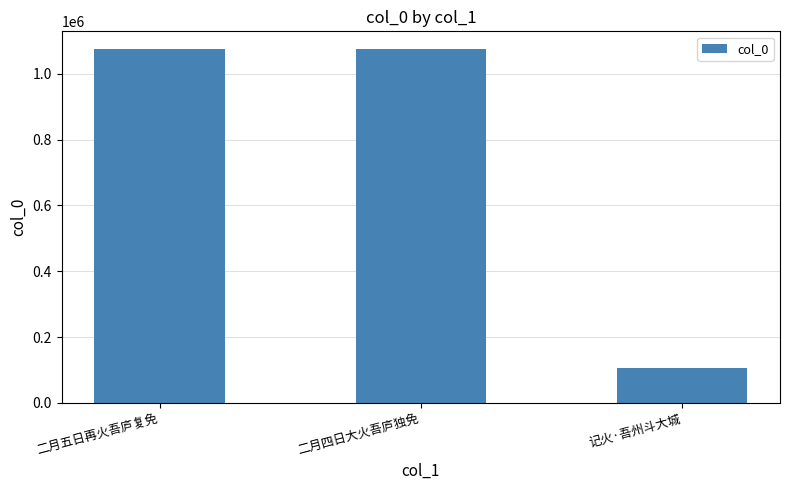

The chart shows a value of 63934 at 记火·吾州斗大城. True or false?

False